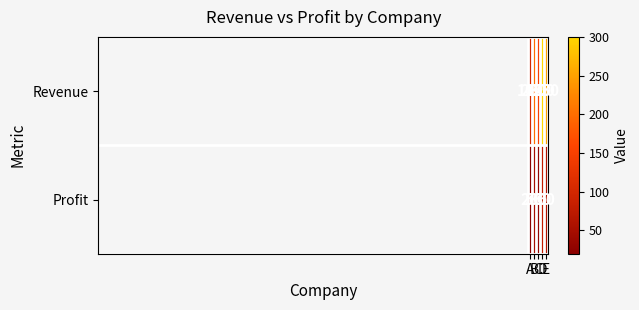

Which series has the widest spread of values?

Revenue